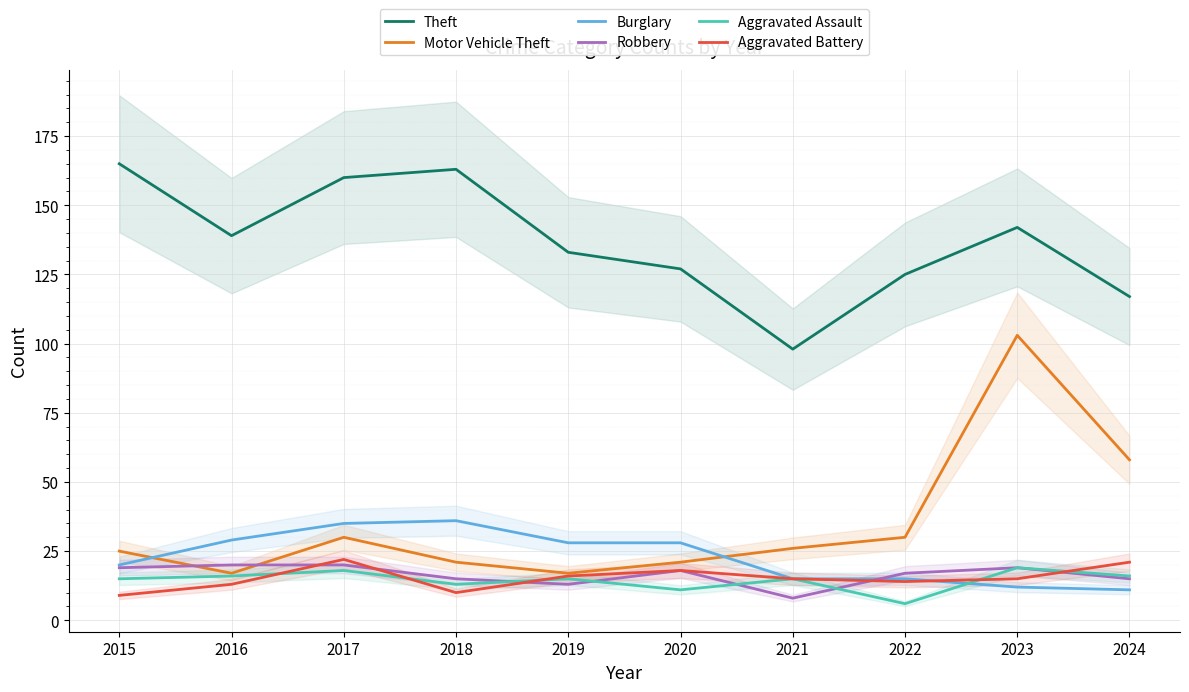

What is the spread (max minus min) of values at 2021?

90